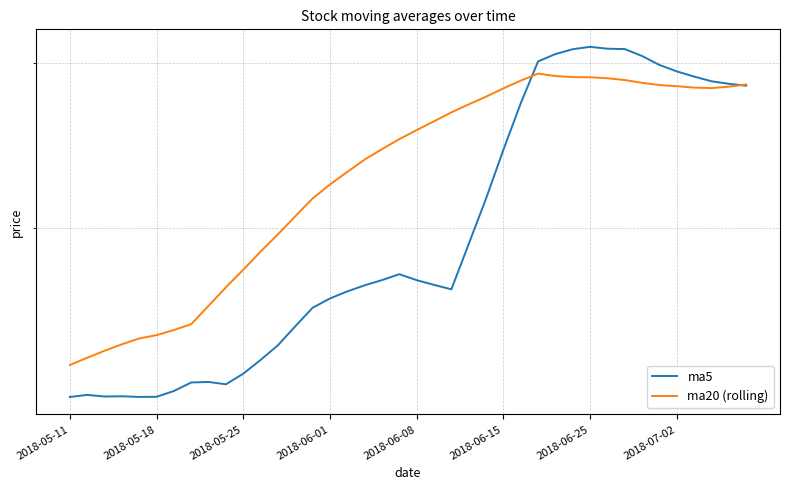

What is the total value across all series at 24?

69.3